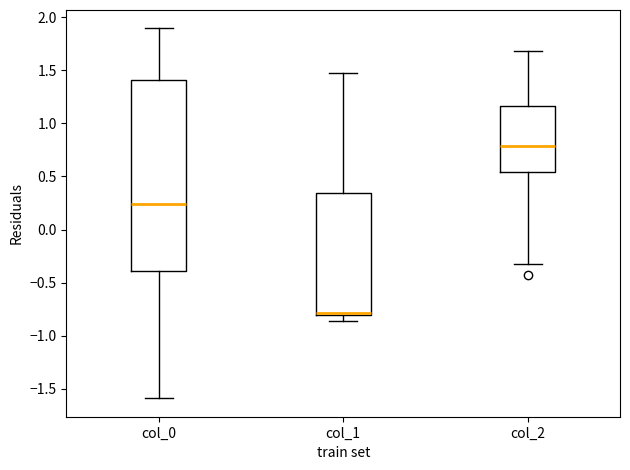

Reading left to right, transcribe this box plot: for each box, give where its median line is, the range the box spans, and where its two whiskers end, as read against the y-axis. The values are not printed on the chart, so give them approximately, as read against the axis.

col_0: median 0.25, box -0.40 to 1.40, whiskers -1.60 to 1.90
col_1: median -0.80 (just above the box's lower edge), box -0.80 to 0.35, whiskers -0.85 to 1.45
col_2: median 0.80, box 0.55 to 1.15, whiskers -0.30 to 1.70